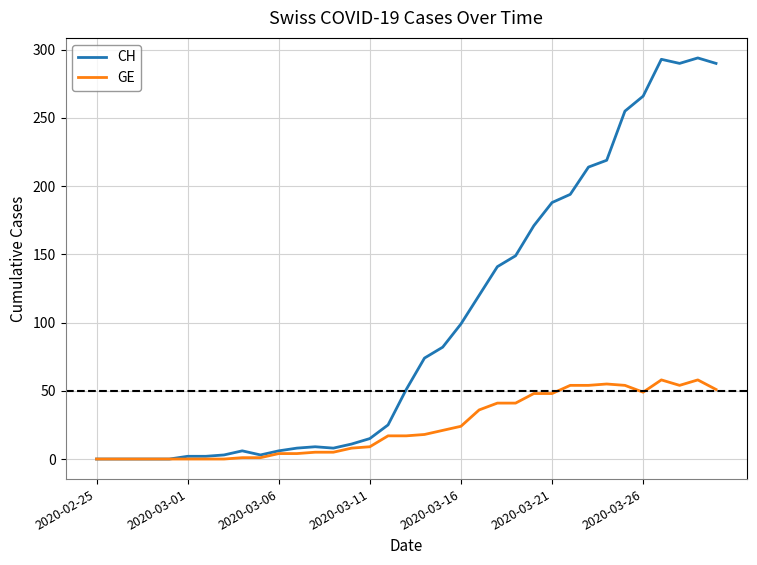

What is the greatest value displayed?

294